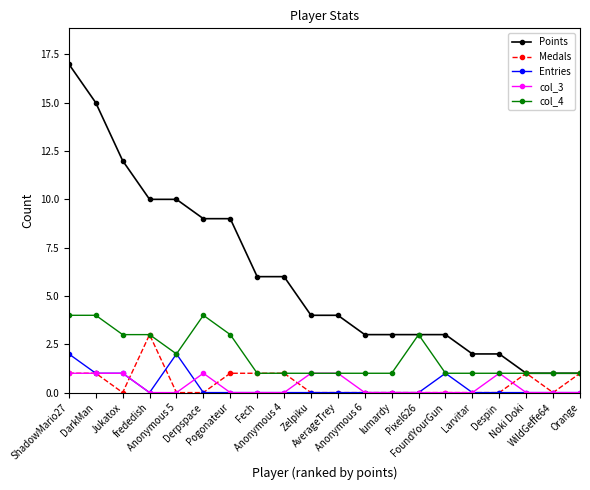

At how many categories does at least one series exceed 13?

2